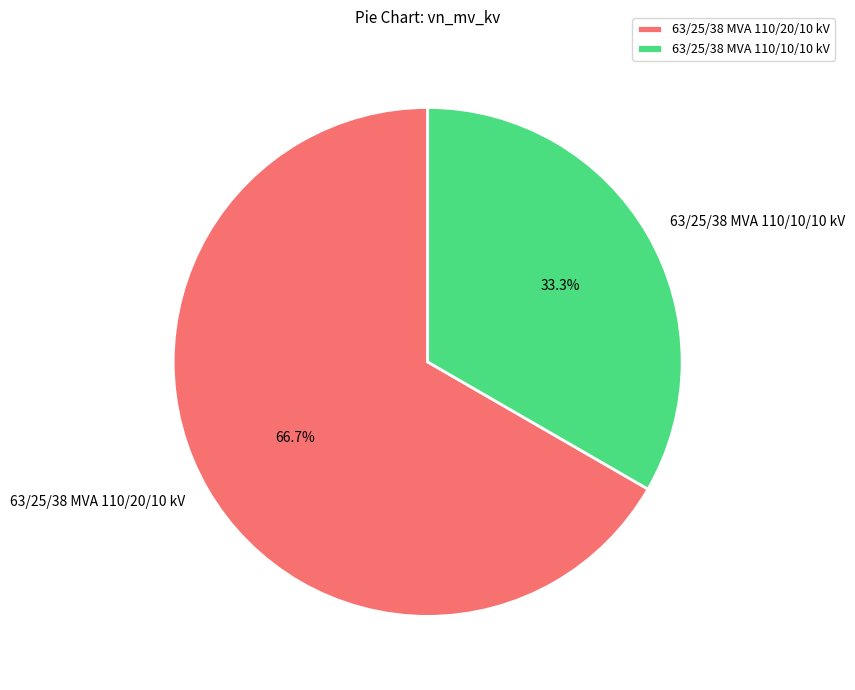

Is there any slice that represents more than half of the pie?

Yes